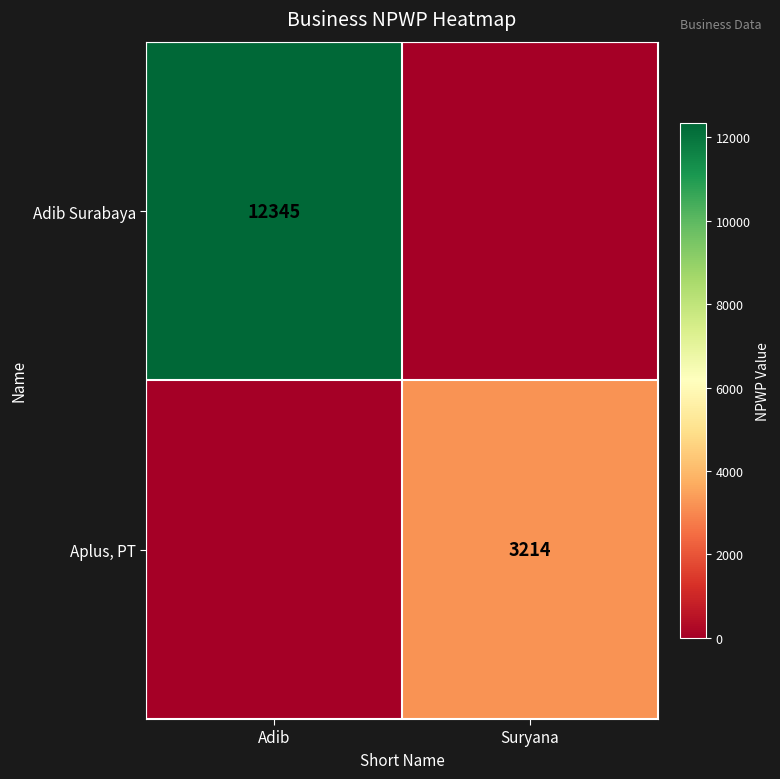

The value of Adib Surabaya at Adib is 12345. True or false?

True